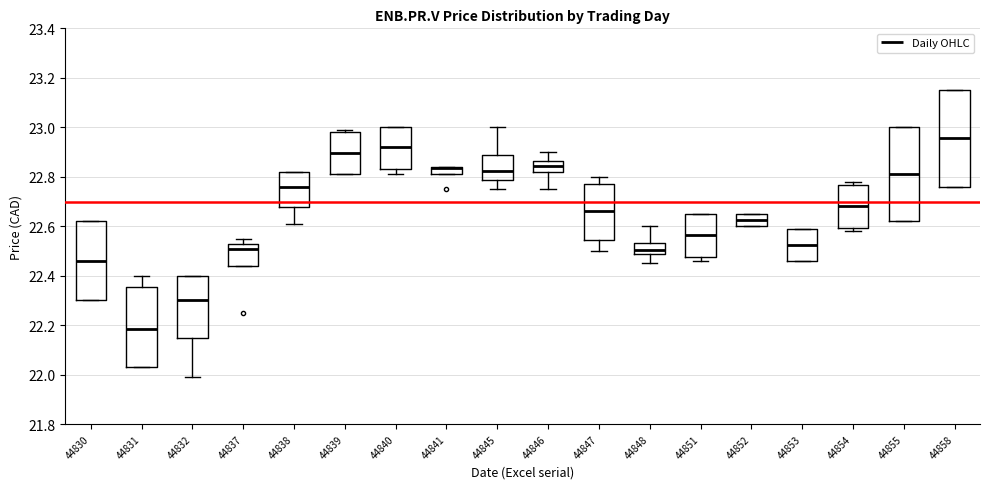

Where does the median line of the box at x = 44845 sit on the y-axis? The values are not printed on the chart, so give them approximately, as read against the axis.

22.82